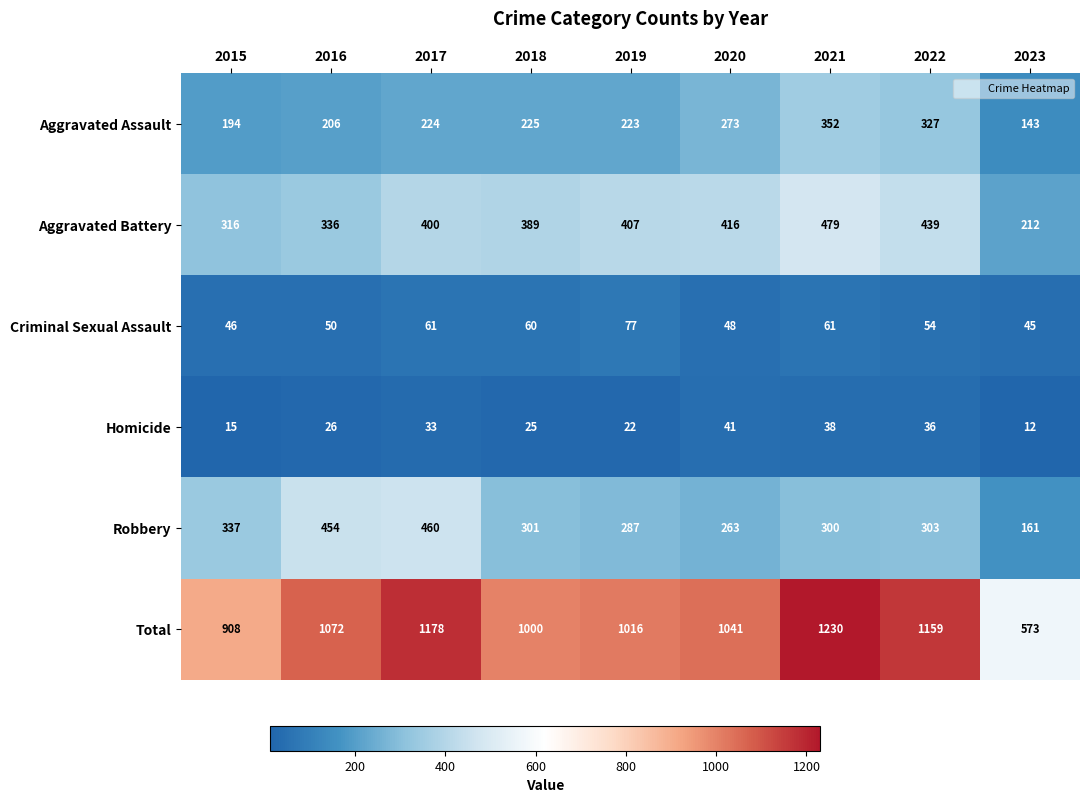

At which label does Criminal Sexual Assault reach its peak?

2019